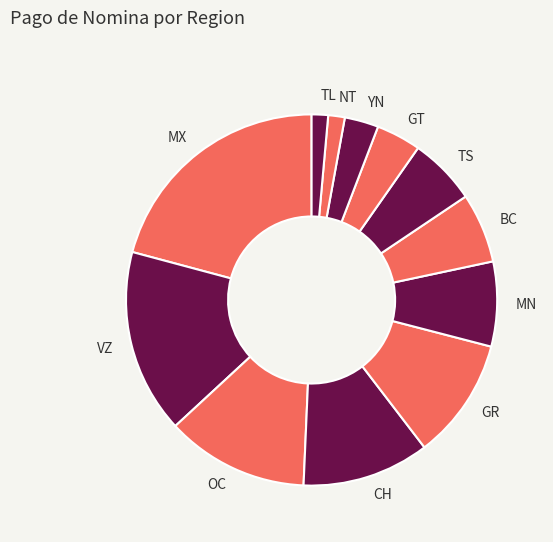

Approximately how many times larger is the value at GT compared to OC?

0.3